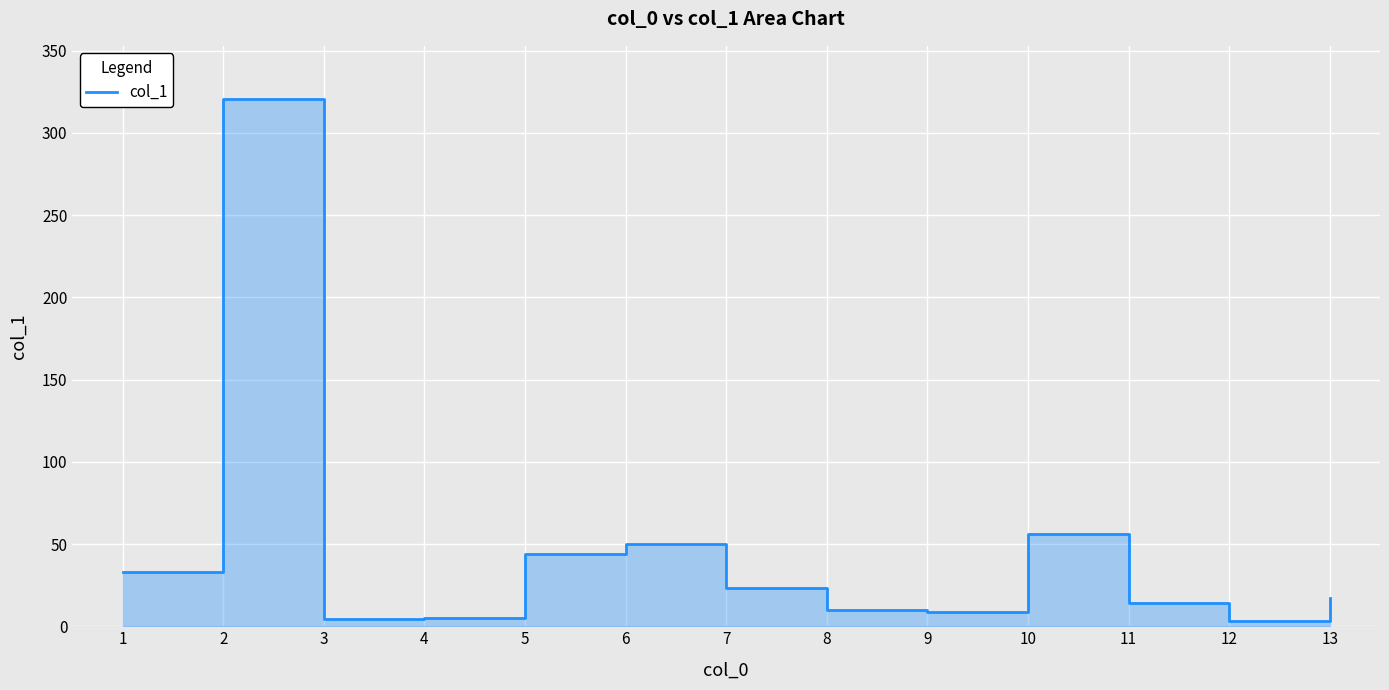

Which label corresponds to the largest value in the chart?

2